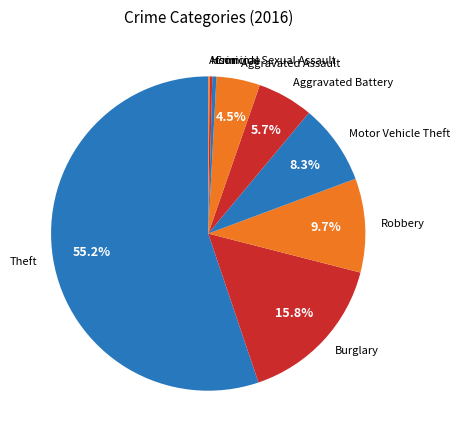

Which category has the biggest portion of the pie?

Theft